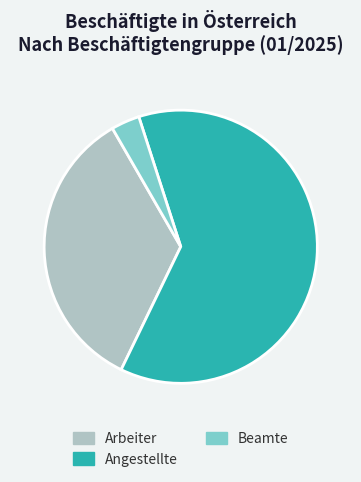

The Arbeiter slice represents 34% of the pie. True or false?

True